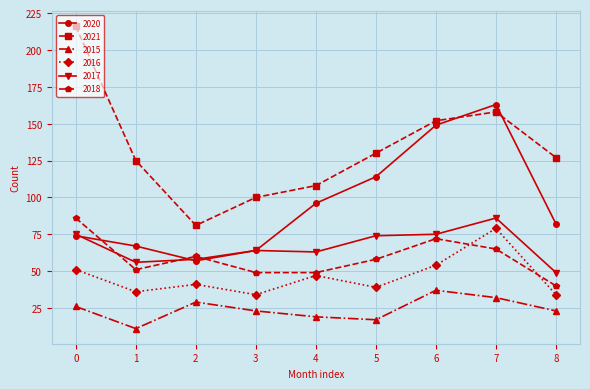

At which category is the sum across all series the highest?

7